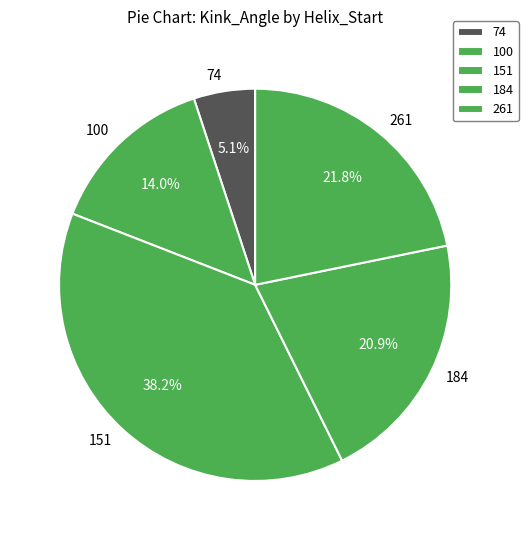

How many segments does this pie chart have?

5